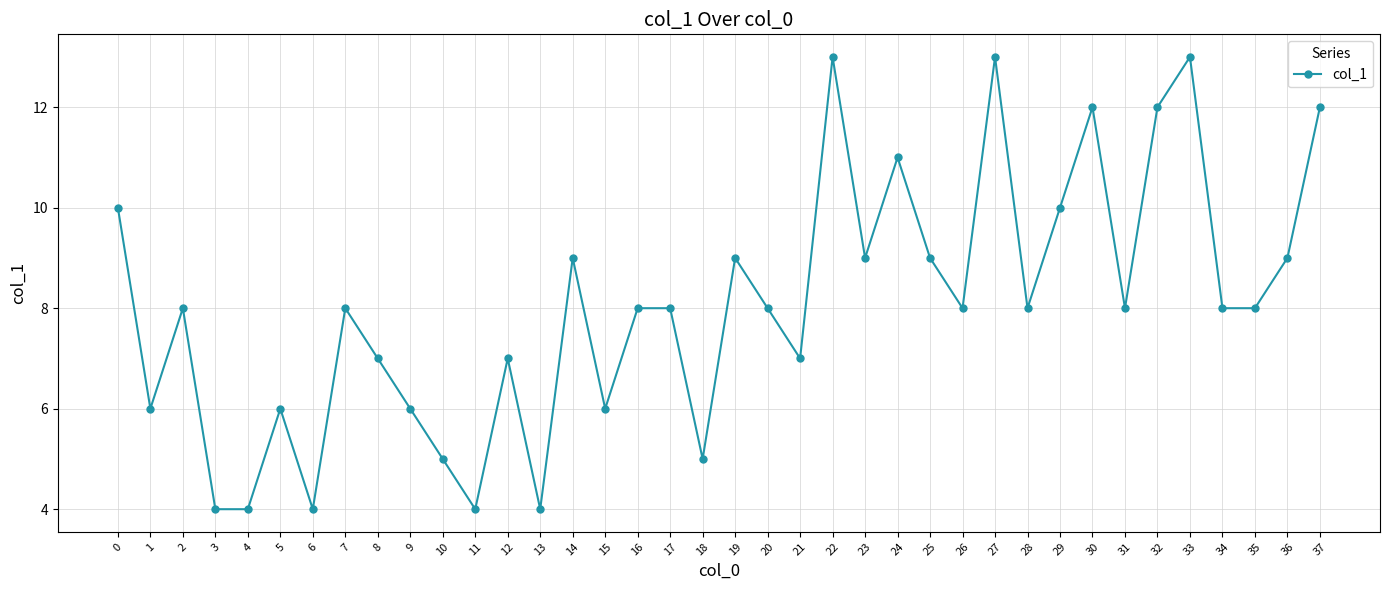

What is the value of the 37th point from the left?

9